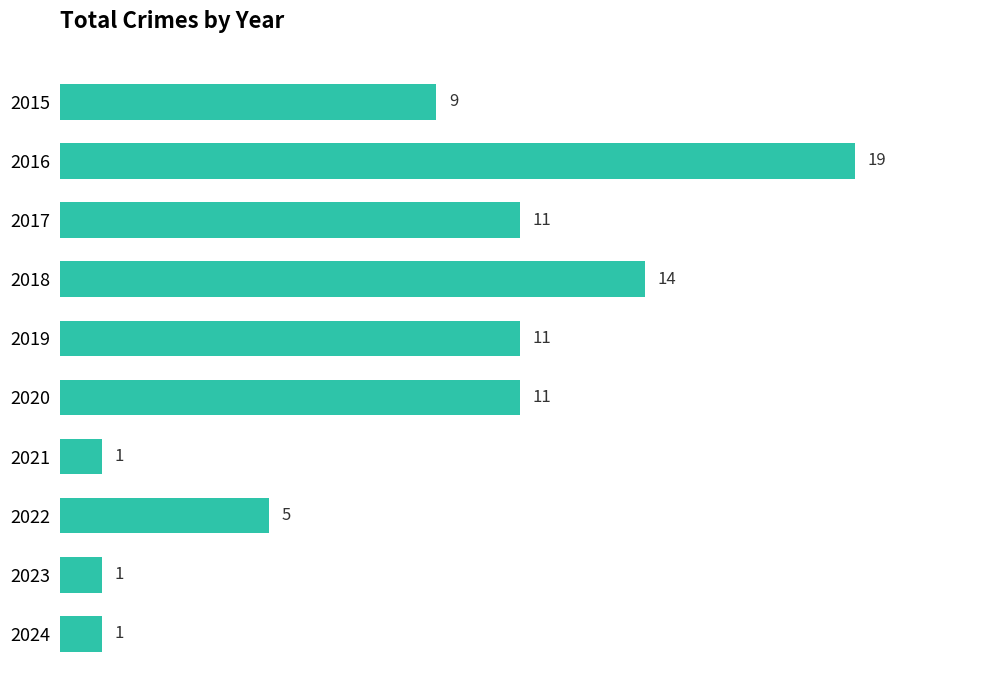

Count the values in the range 1 to 11.

8